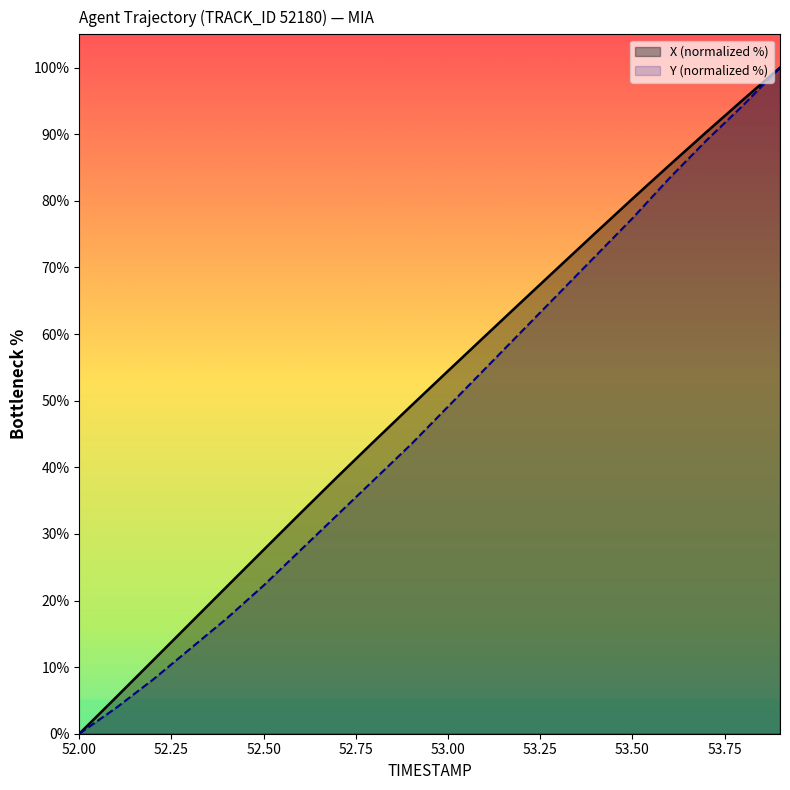

Reading left to right, extract all data points from this chart.

X: 52.0=0.0	52.1=5.5	52.2=11.0	52.3=16.6	52.4=22.1	52.5=27.6	52.6=33.1	52.7=38.6	52.8=43.9	52.9=49.2	53.0=54.5	53.1=59.7	53.2=64.9	53.3=70.1	53.4=75.2	53.5=80.3	53.6=85.4	53.7=90.3	53.8=95.2	53.9=100.0
Y: 52.0=0.0	52.1=3.9	52.2=8.1	52.3=12.7	52.4=17.3	52.5=22.3	52.6=27.6	52.7=32.9	52.8=38.2	52.9=43.5	53.0=49.1	53.1=54.8	53.2=60.4	53.3=66.1	53.4=71.7	53.5=77.4	53.6=83.4	53.7=89.0	53.8=94.3	53.9=100.0